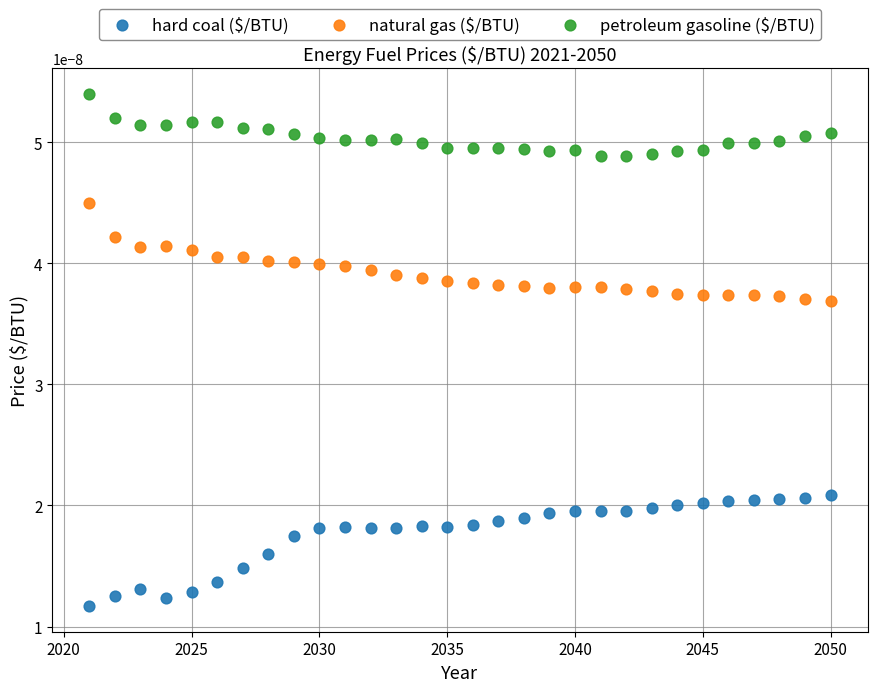

What is the X range (max minus min) for the scatter plot?

29.0